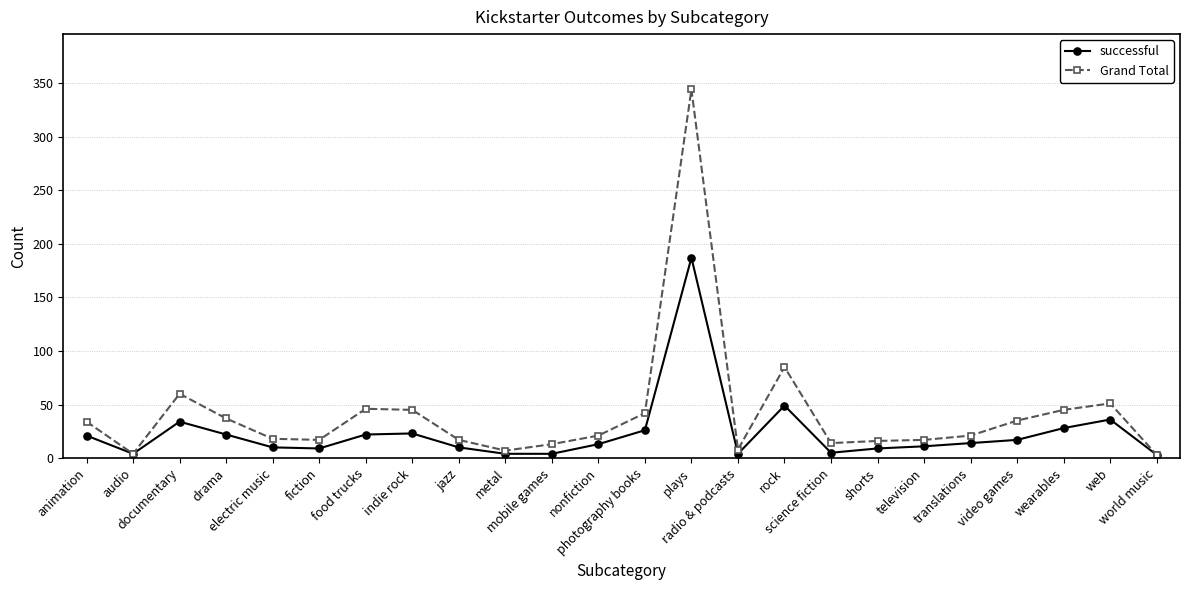

Which series has the largest total across all categories?

Grand Total